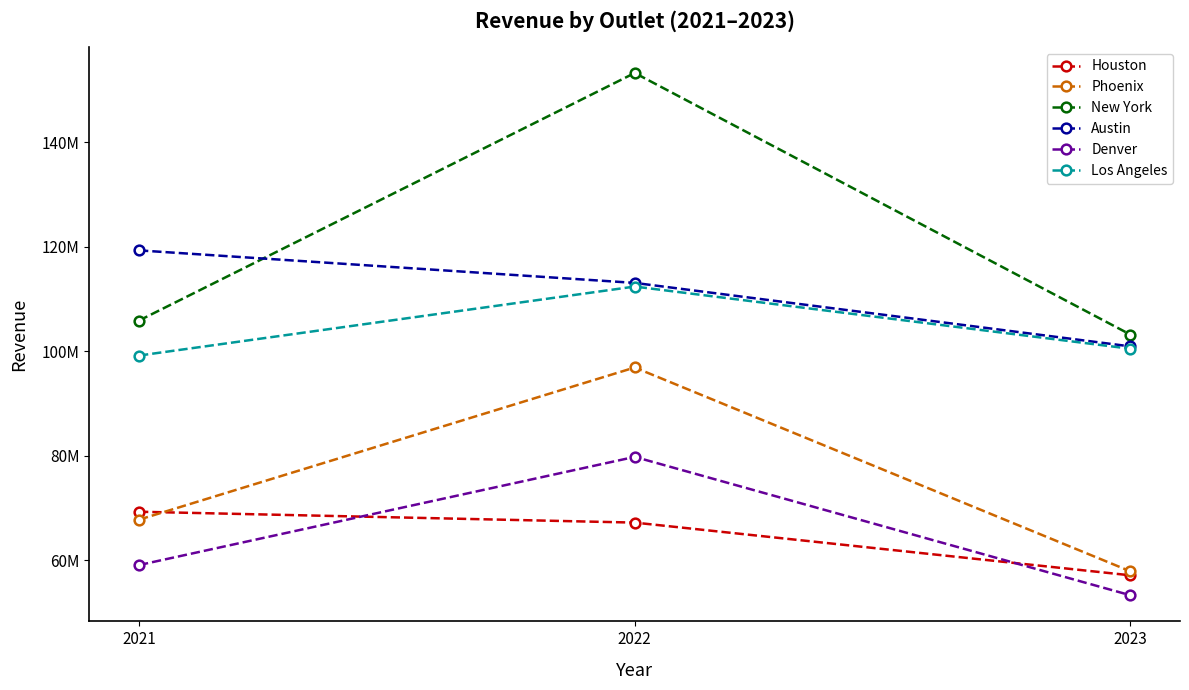

Is the value of New York at 2023 greater than the value of Phoenix at 2021?

Yes